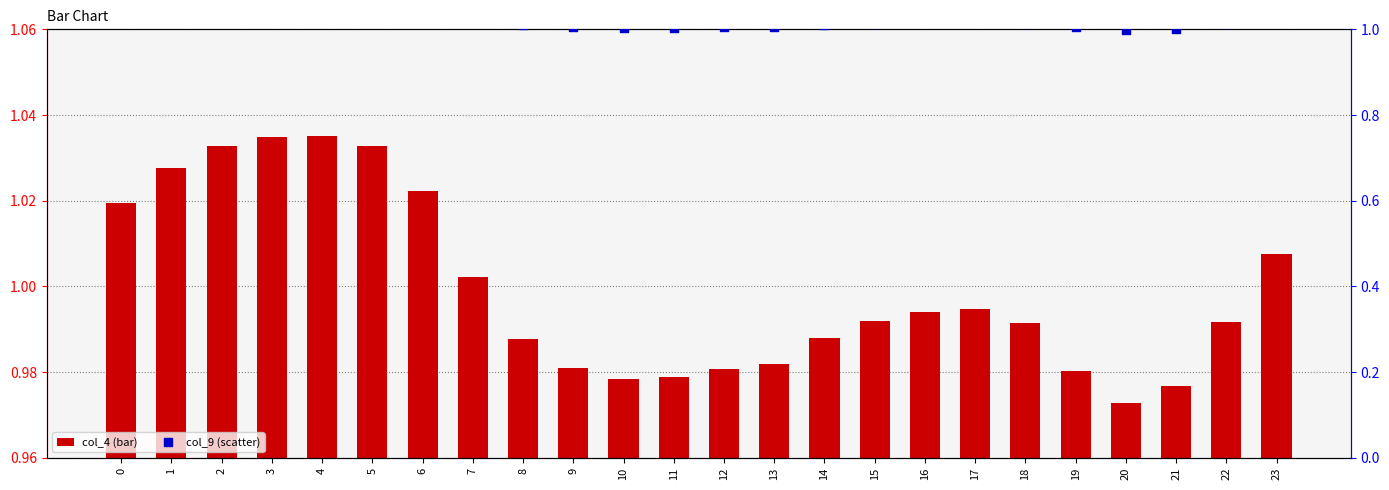

Which series has the largest Y range (max minus min)?

col_4 (bar)